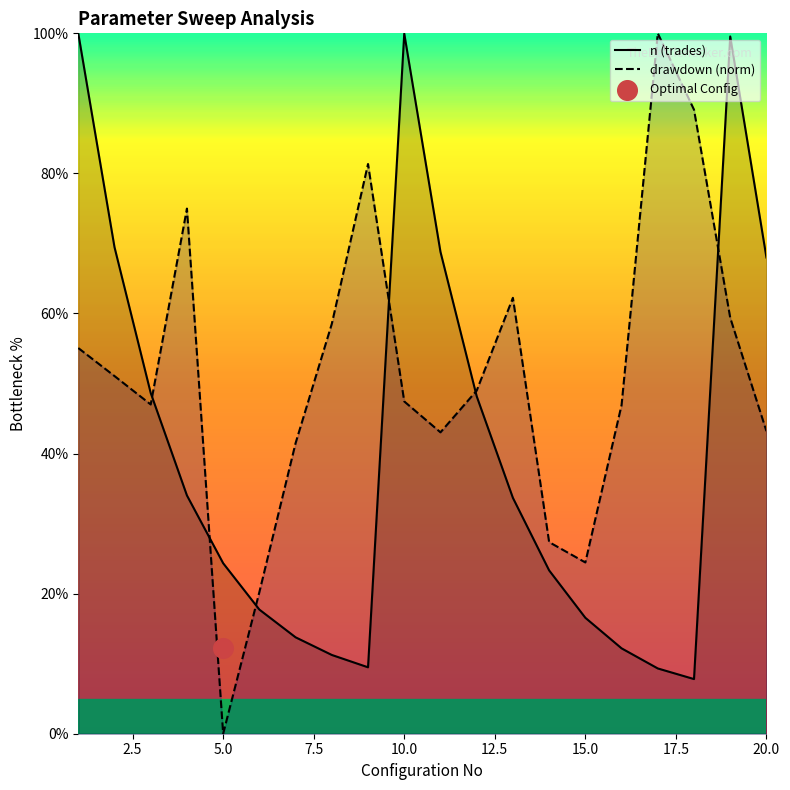

Which series has the largest Y range (max minus min)?

drawdown